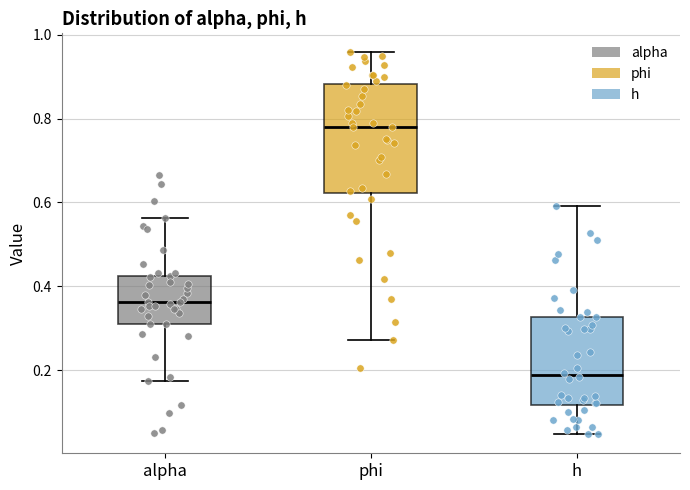

Reading left to right, transcribe this box plot: for each box, give where its median line is, the range the box spans, and where its two whiskers end, as read against the y-axis. The values are not printed on the chart, so give them approximately, as read against the axis.

alpha: median 0.36, box 0.30 to 0.42, whiskers 0.18 to 0.56
phi: median 0.78, box 0.62 to 0.88, whiskers 0.28 to 0.96
h: median 0.18, box 0.12 to 0.32, whiskers 0.04 to 0.60